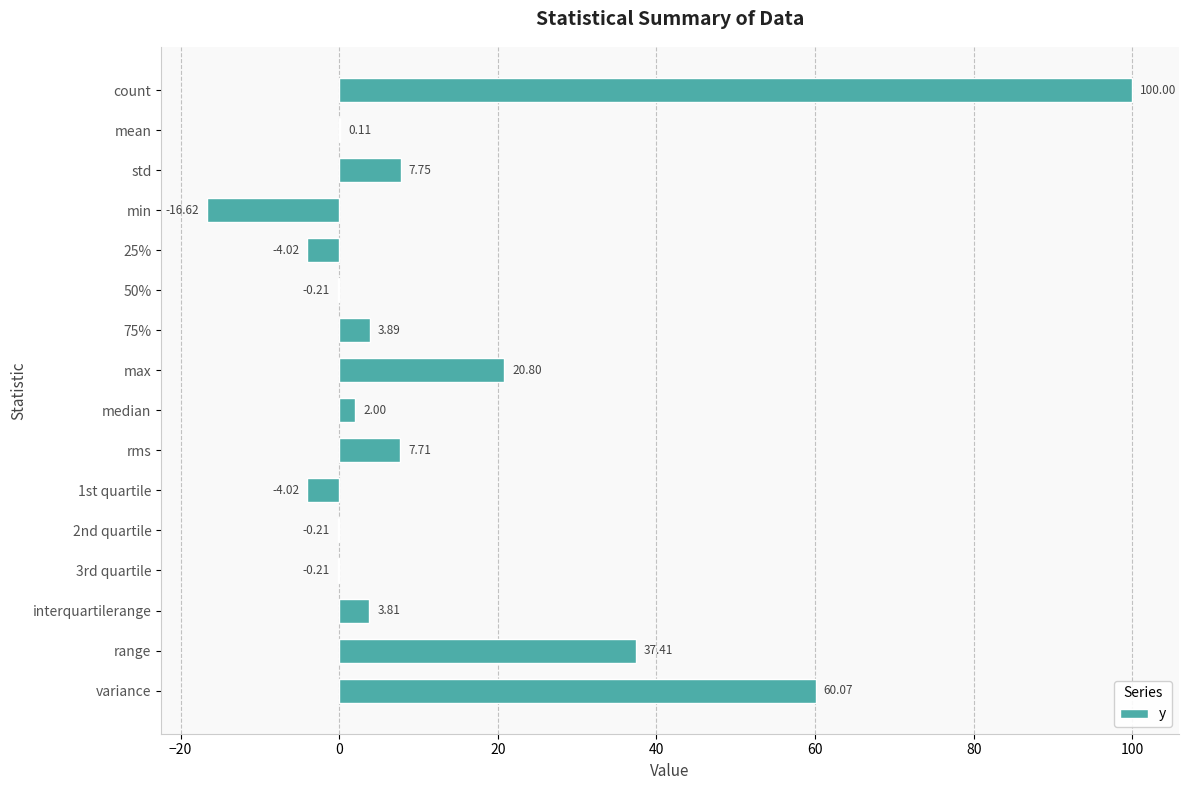

What is the change in value from min to median?

+18.6